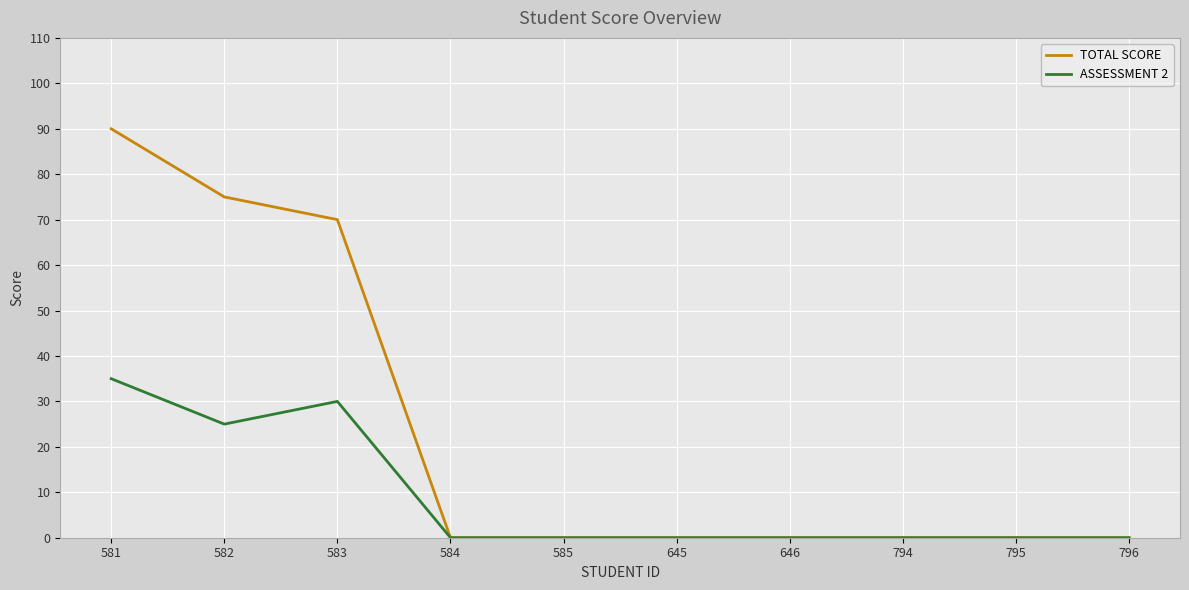

Where is ASSESSMENT 2 nearest to the value 17?

582